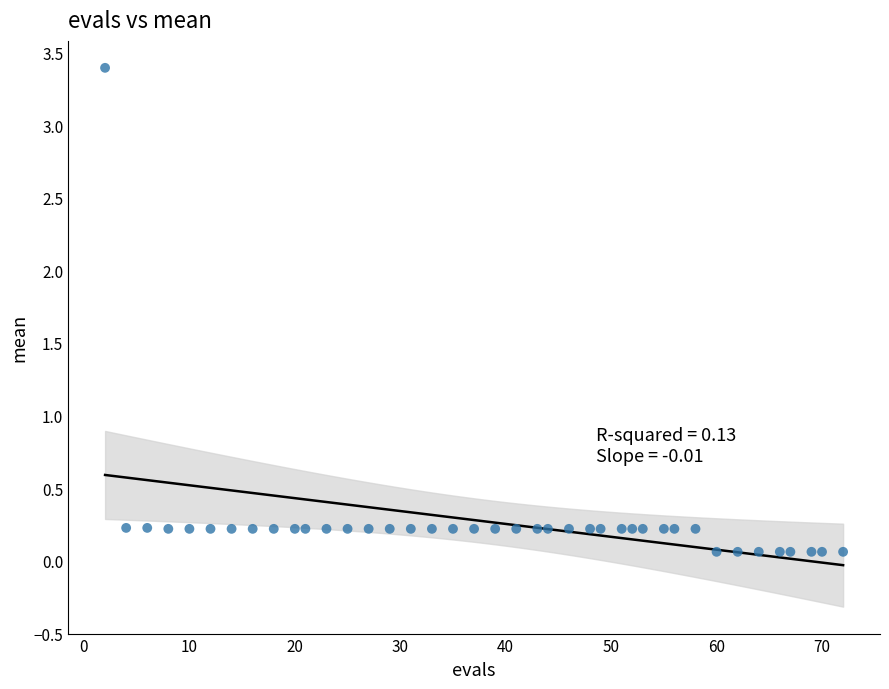

What is the range of Y values (max minus min)?

3.3